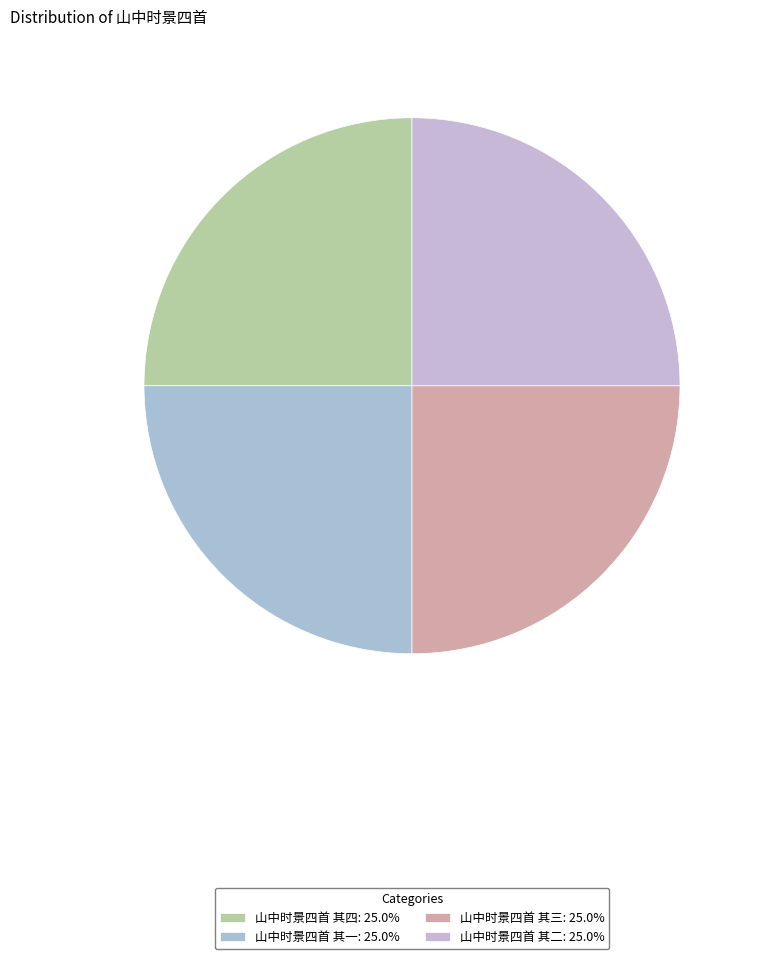

To the nearest percent, what is the combined percentage of 山中时景四首 其一 and 山中时景四首 其四?

50%